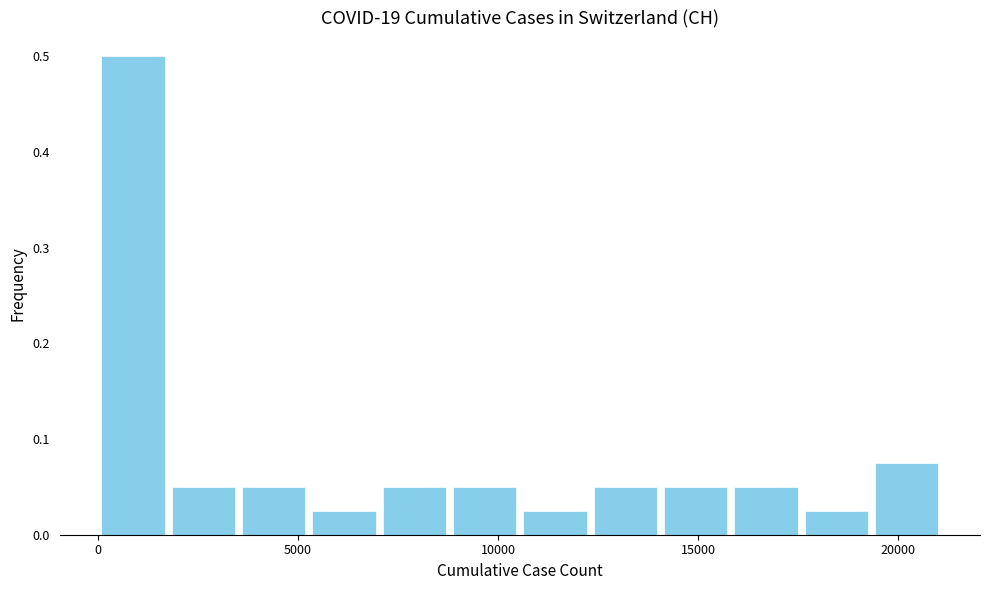

Read against the x-axis, roughly where is the centre of the tallest bar?

1000